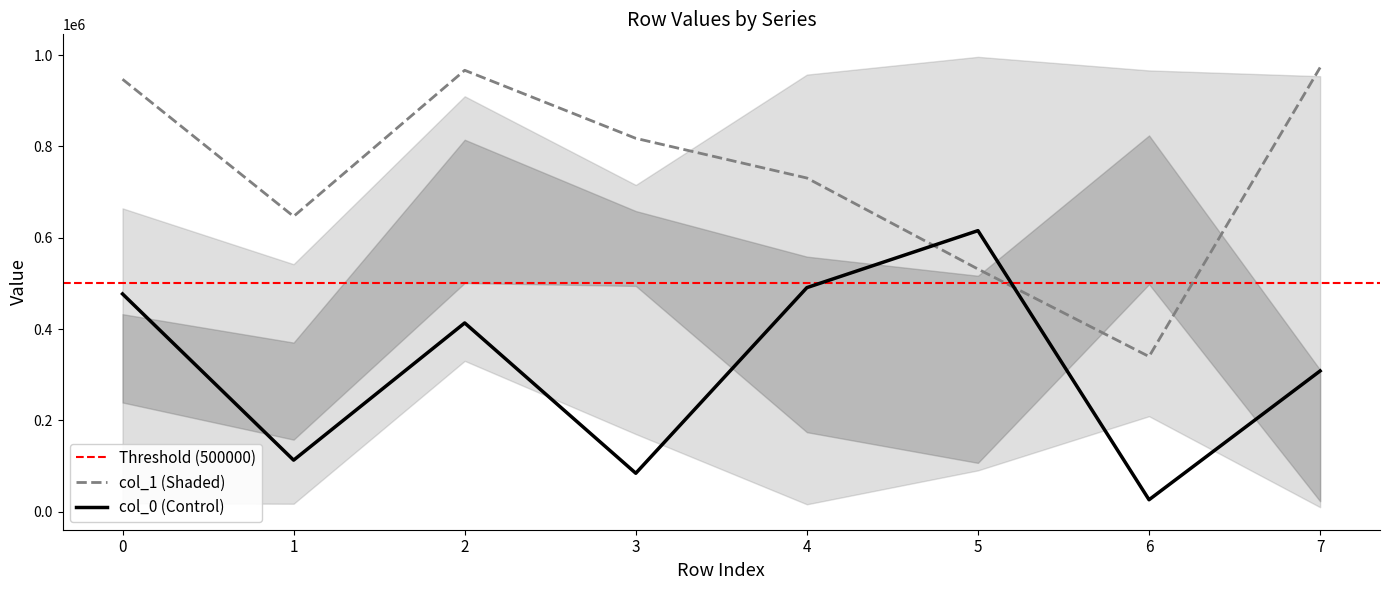

What is the difference between the highest and lowest values at 4?

940723